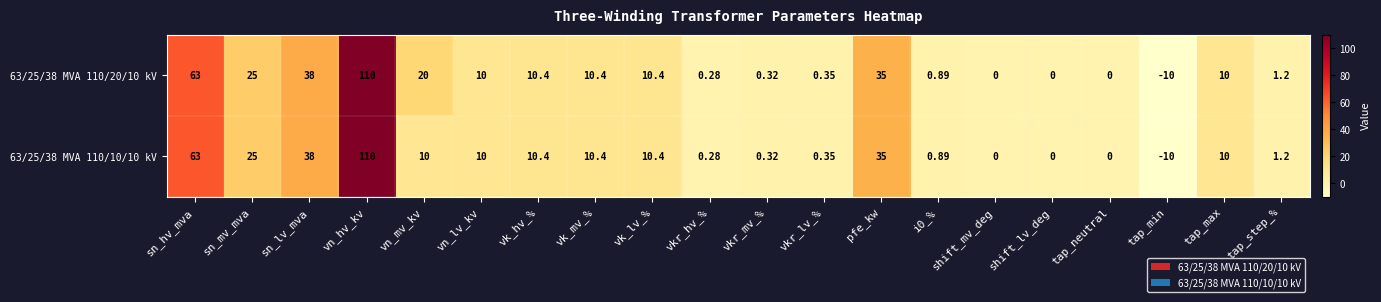

Where is 63/25/38 MVA 110/10/10 kV nearest to the value 50?

sn_lv_mva